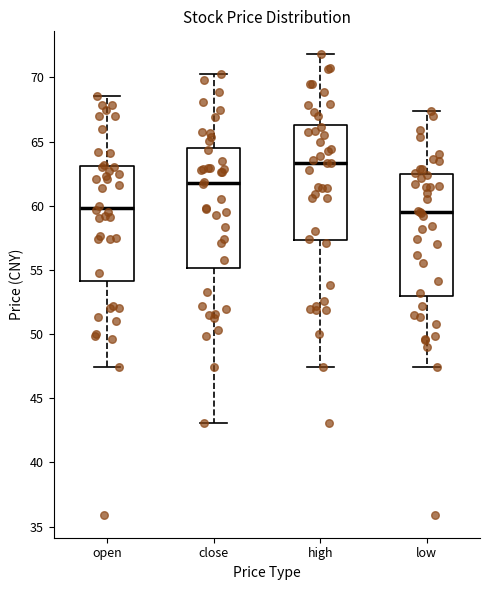

Reading left to right, read every box against the y-axis: the position of its median line, the range the box covers, and the ends of its whiskers. The values are not printed on the chart, so give them approximately, as read against the axis.

open: median 60.0, box 54.0 to 63.0, whiskers 47.5 to 68.5
close: median 62.0, box 55.0 to 64.5, whiskers 43.0 to 70.5
high: median 63.5, box 57.5 to 66.5, whiskers 47.5 to 72.0
low: median 59.5, box 53.0 to 62.5, whiskers 47.5 to 67.5